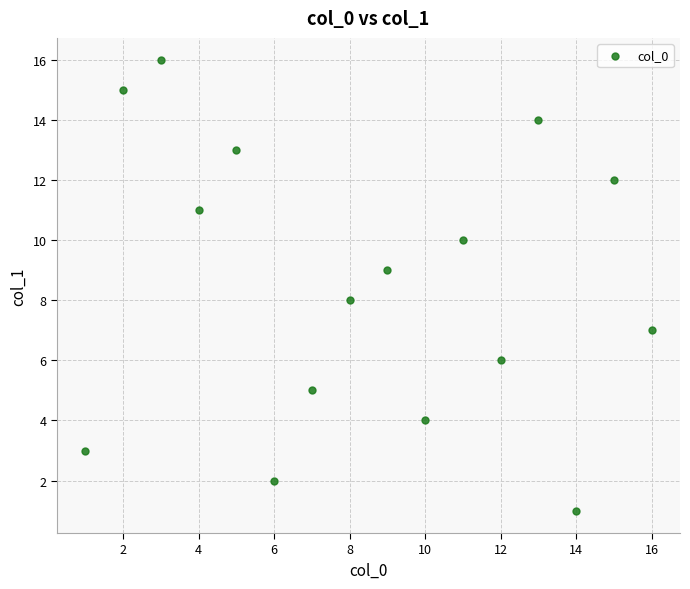

What is the range of Y values (max minus min)?

15